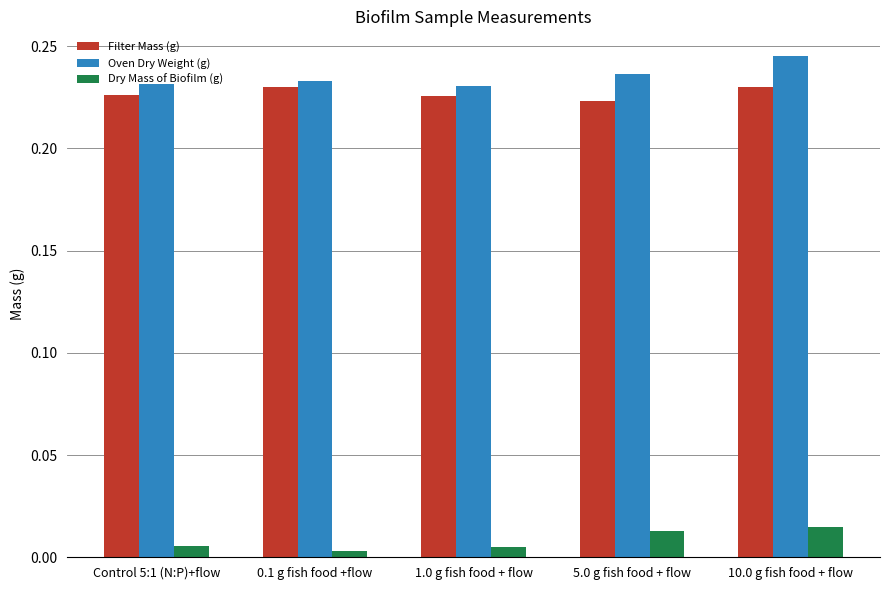

The value of Filter Mass (g) at 0.1 g fish food +flow is 0.3. True or false?

False